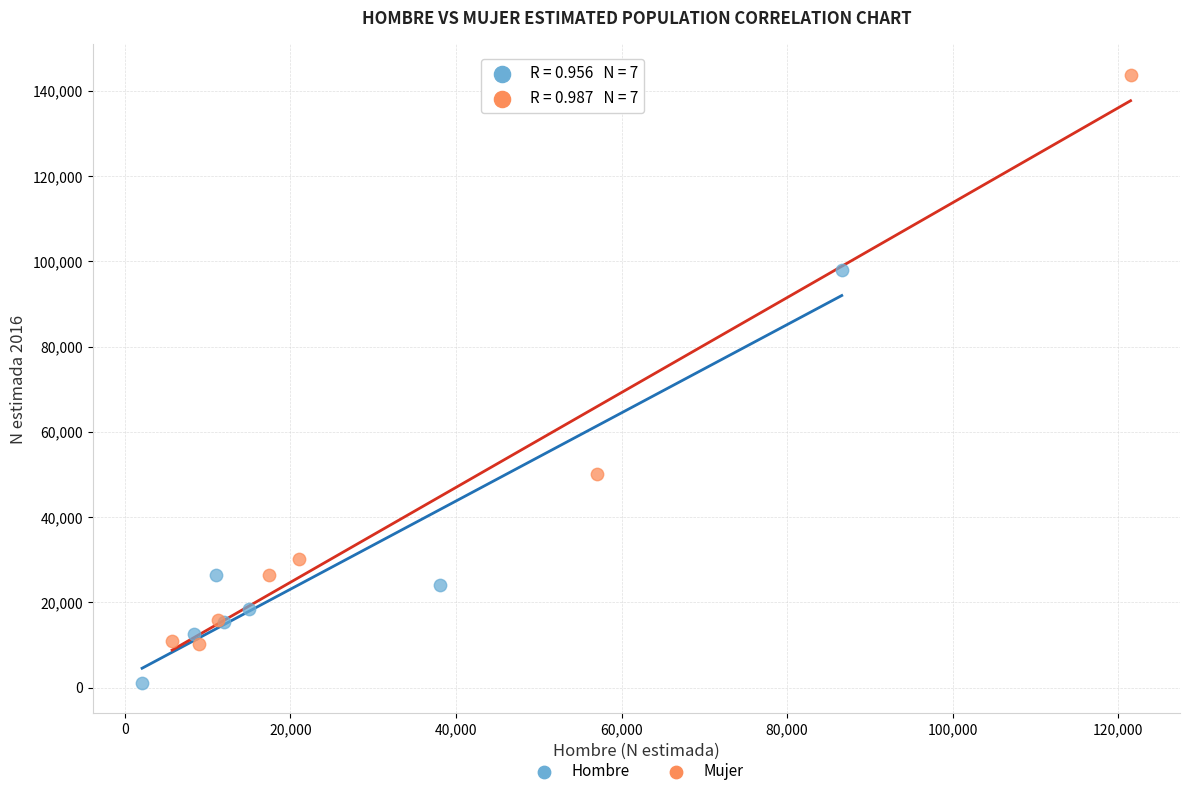

Which series has the largest Y range (max minus min)?

Mujer